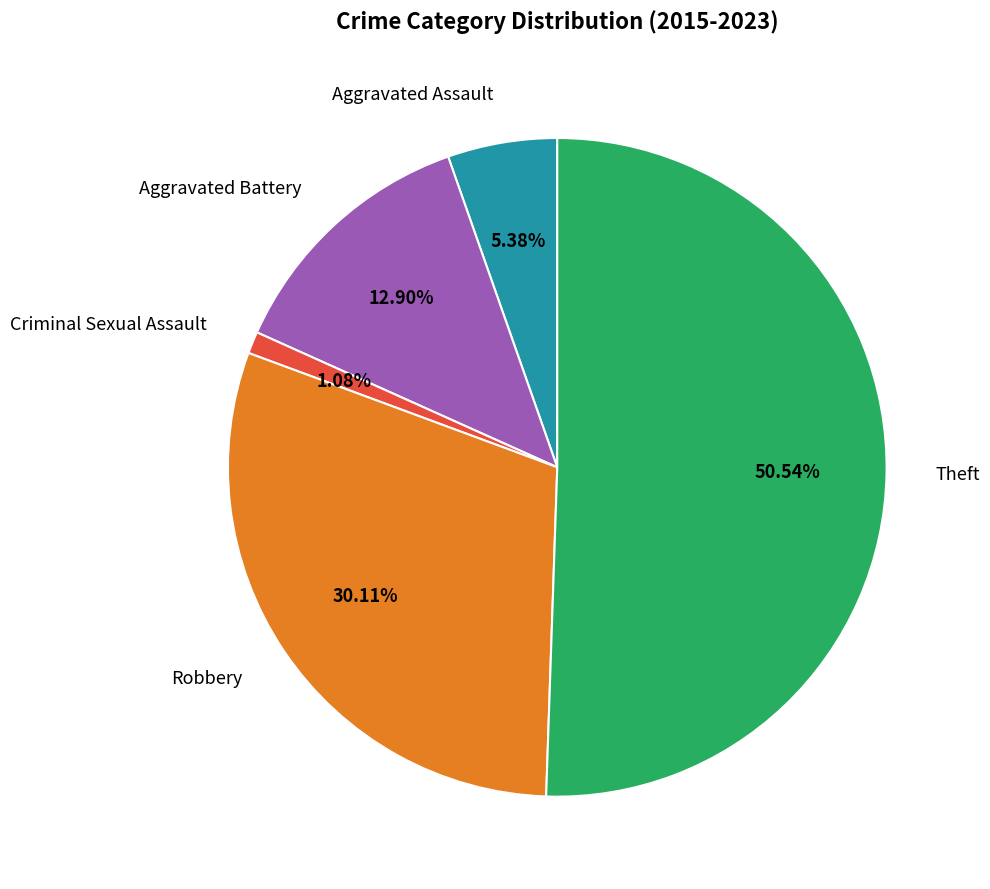

To the nearest percent, what is the difference between the largest and smallest slice percentages?

49%